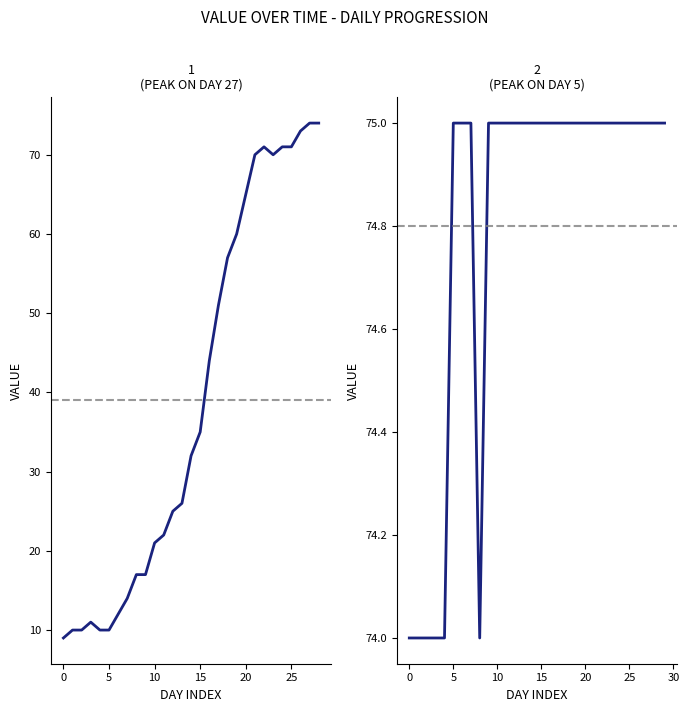

What is the sum of all values?

2244